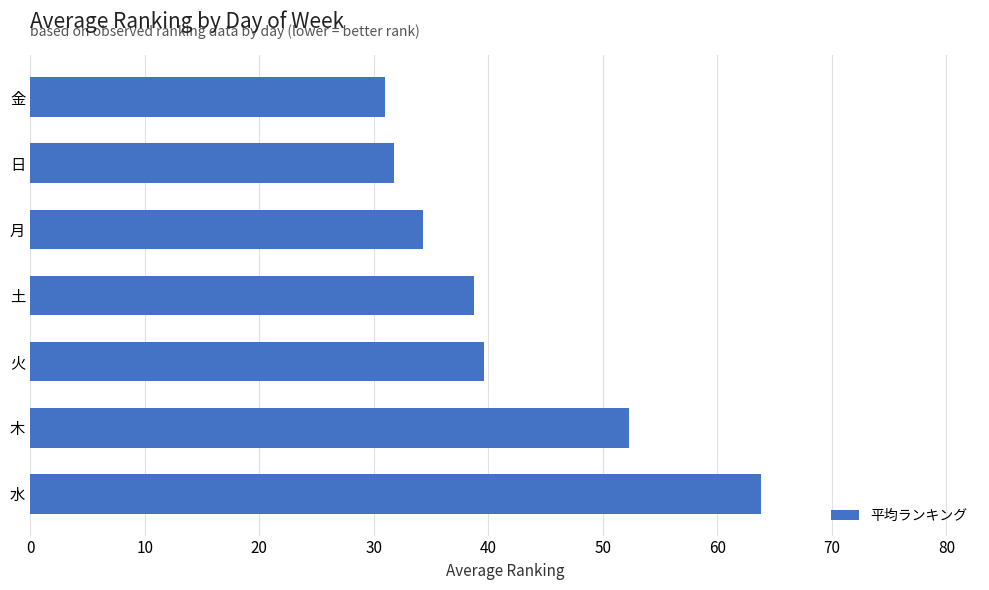

Reading bottom to top, transcribe all the data shown in this chart.

水=63.8	木=52.3	火=39.6	土=38.8	月=34.3	日=31.8	金=31.0